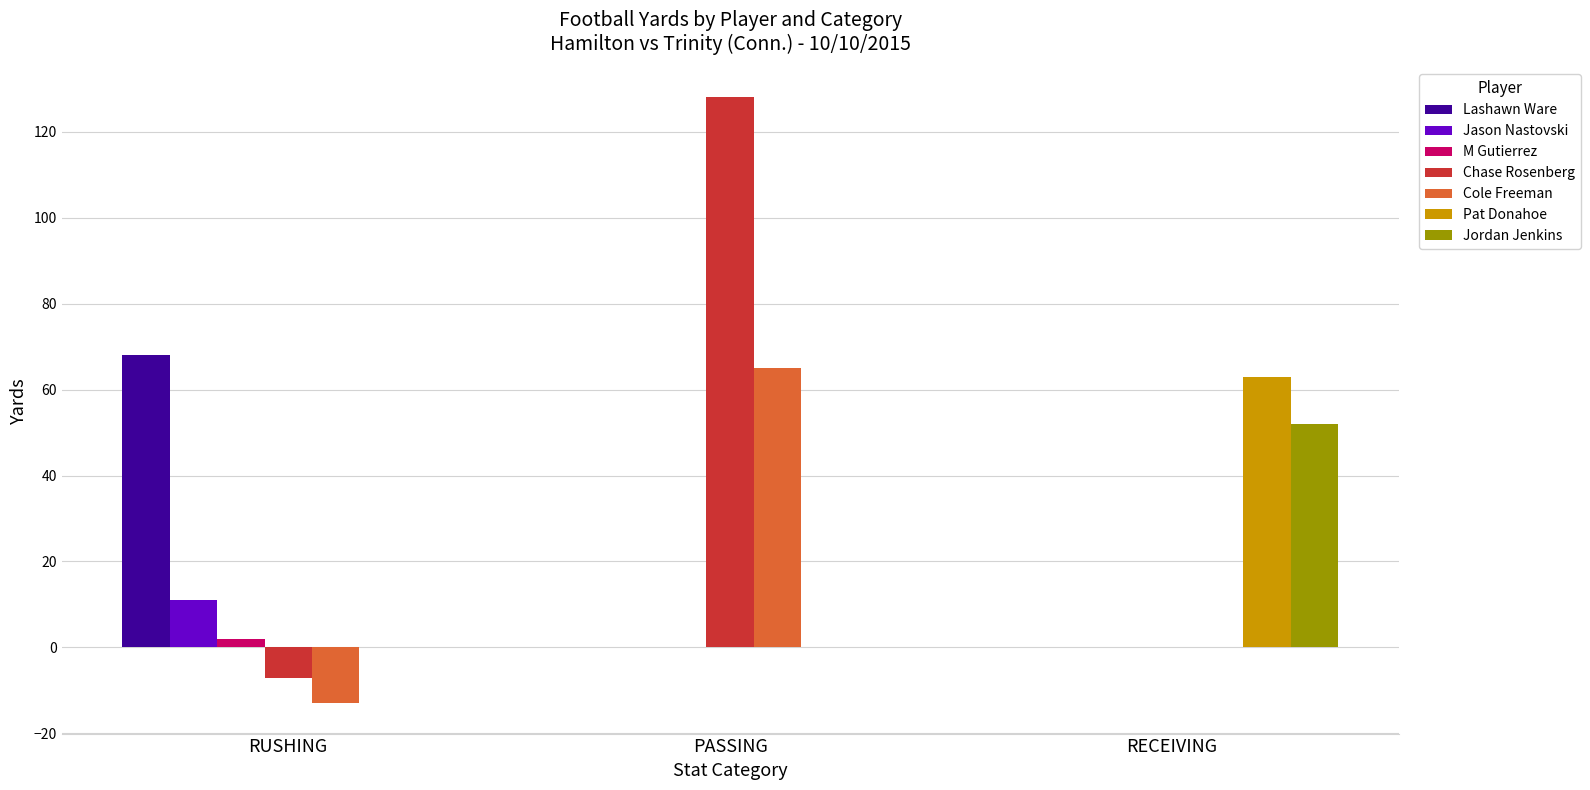

The Chase Rosenberg series shows 27 at PASSING. True or false?

False